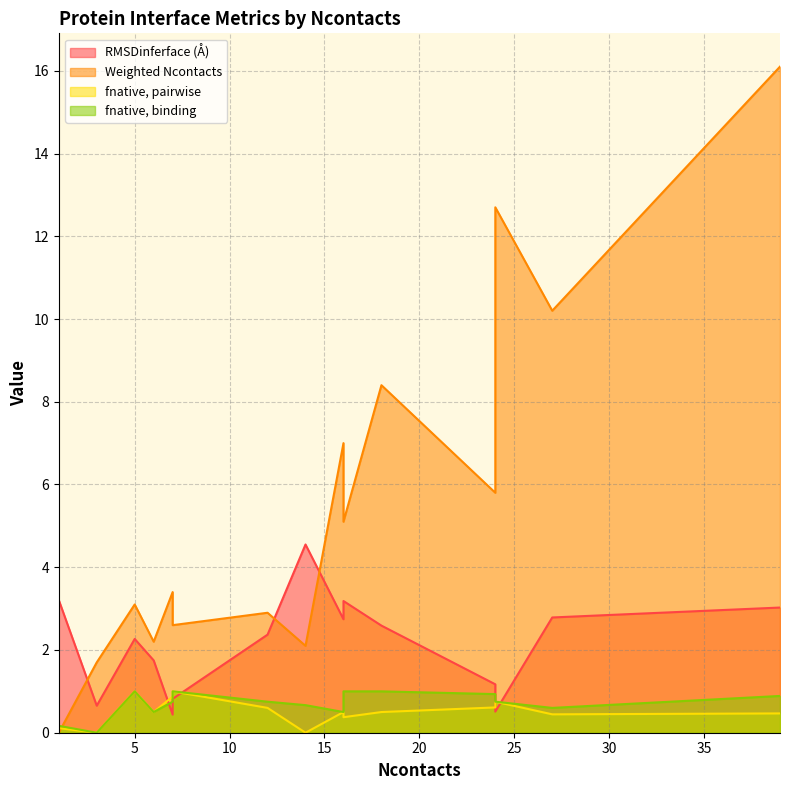

What is the total value across all series at 16?

10.7